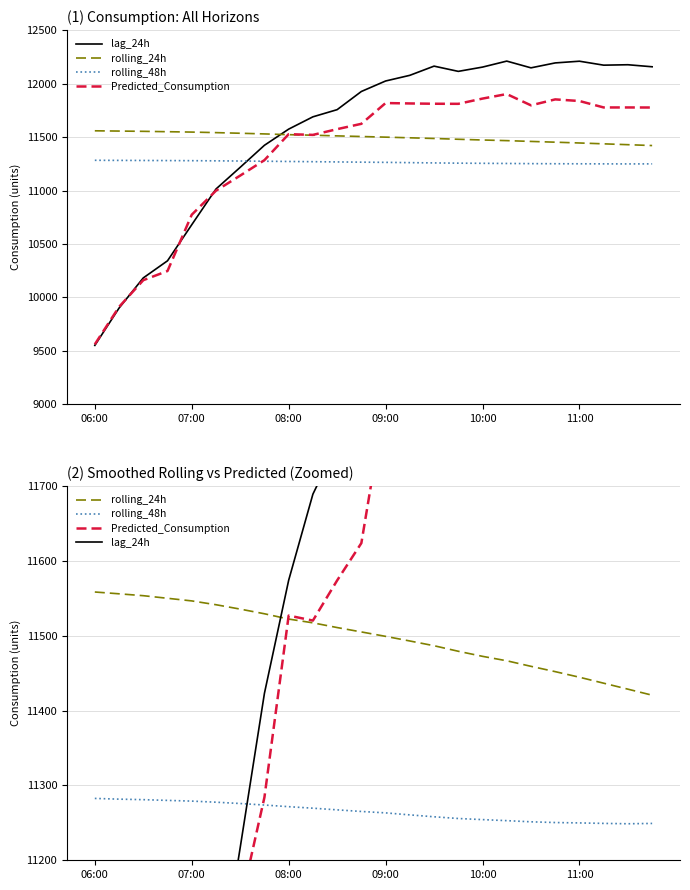

How many interior local peaks does the lag_24h series have?

4